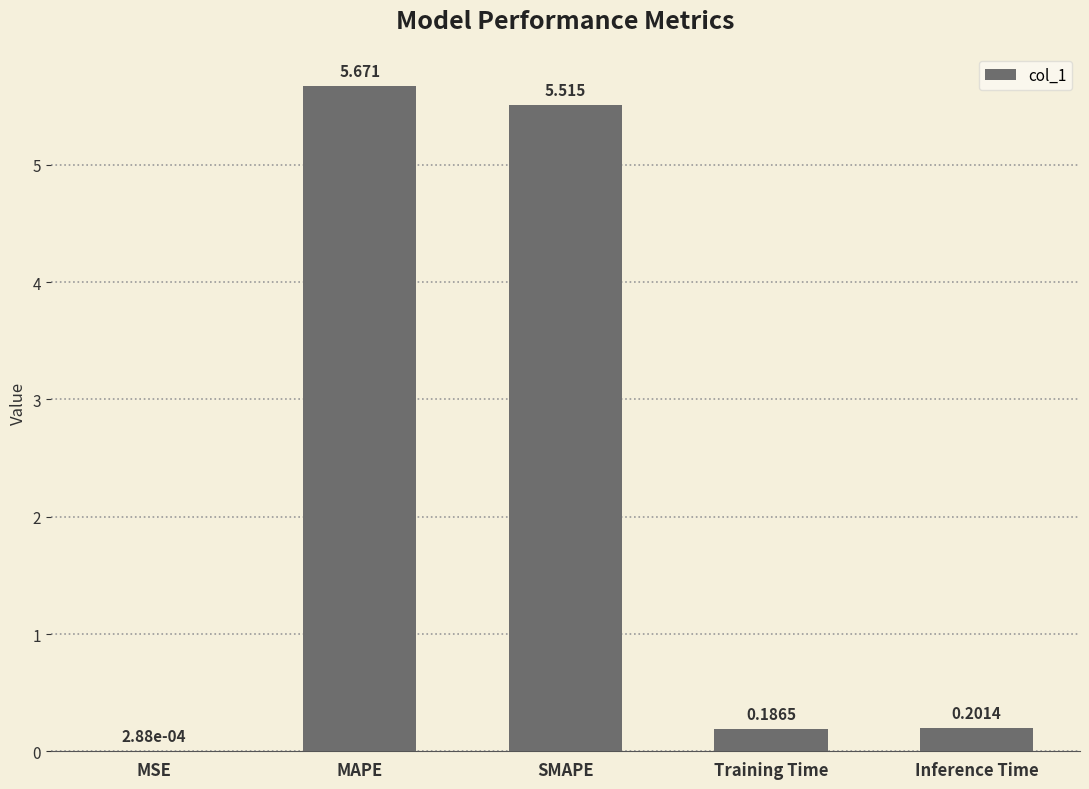

Which label corresponds to the largest value in the chart?

MAPE